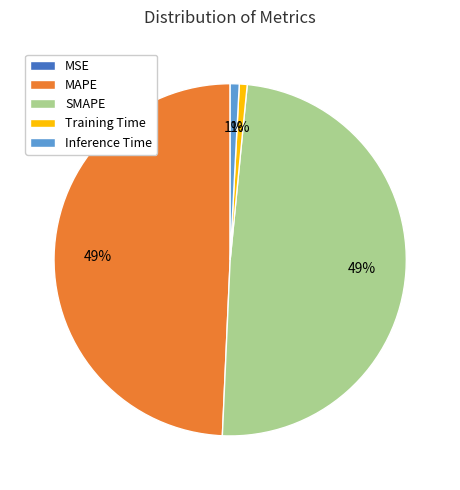

What percentage is the MAPE slice, to the nearest percent?

49%